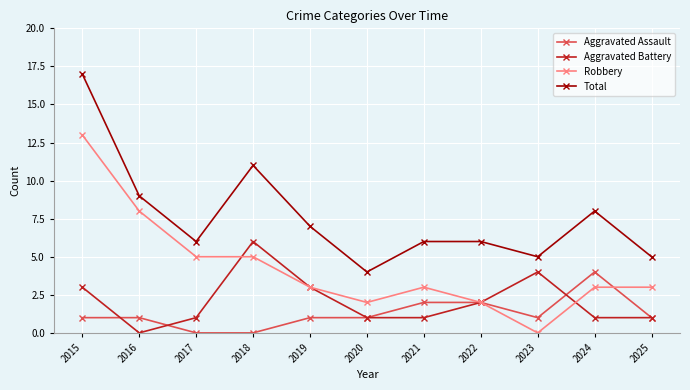

Reading left to right, list all the values displayed in this chart.

Aggravated Assault: 2015=1	2016=1	2017=0	2018=0	2019=1	2020=1	2021=2	2022=2	2023=1	2024=4	2025=1
Aggravated Battery: 2015=3	2016=0	2017=1	2018=6	2019=3	2020=1	2021=1	2022=2	2023=4	2024=1	2025=1
Robbery: 2015=13	2016=8	2017=5	2018=5	2019=3	2020=2	2021=3	2022=2	2023=0	2024=3	2025=3
Total: 2015=17	2016=9	2017=6	2018=11	2019=7	2020=4	2021=6	2022=6	2023=5	2024=8	2025=5